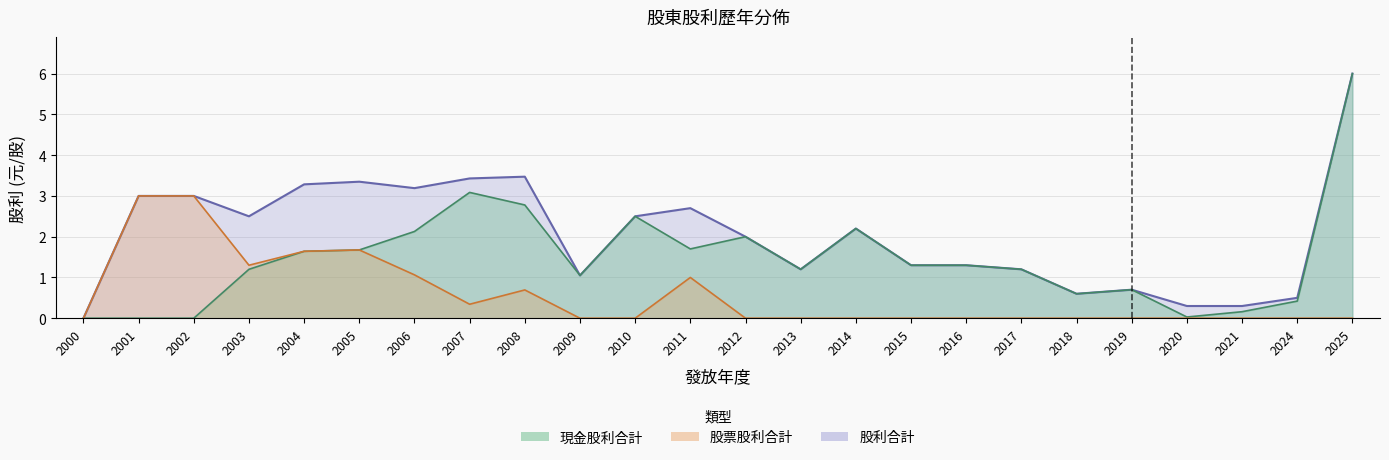

Rank the series at 2002 from highest to lowest value.

股票股利合計, 股利合計, 現金股利合計